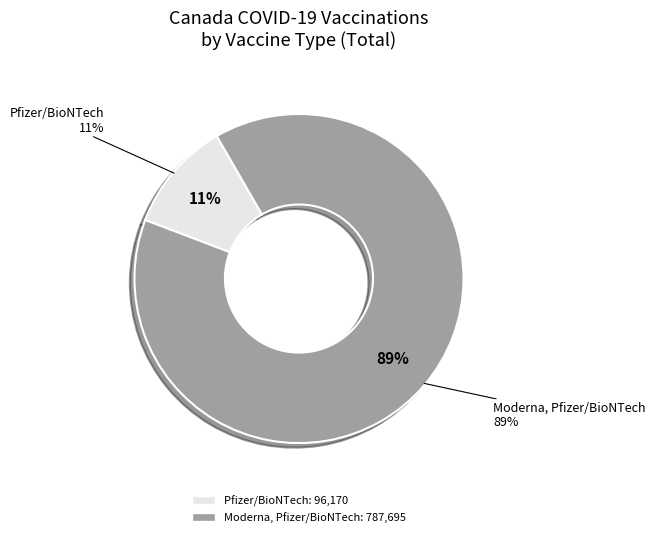

Which category accounts for the majority?

Moderna, Pfizer/BioNTech